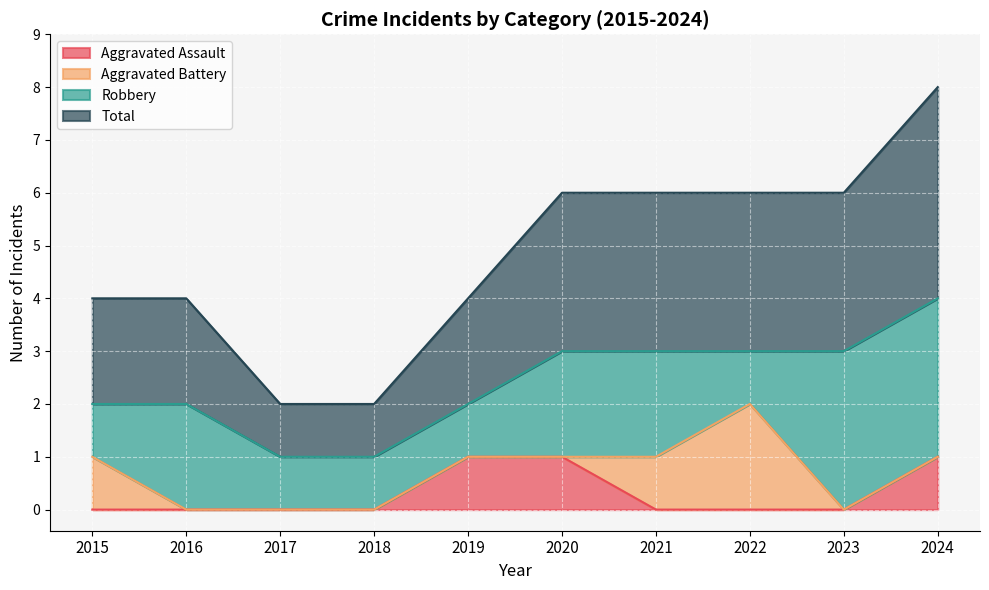

How many lines are shown in the chart?

4